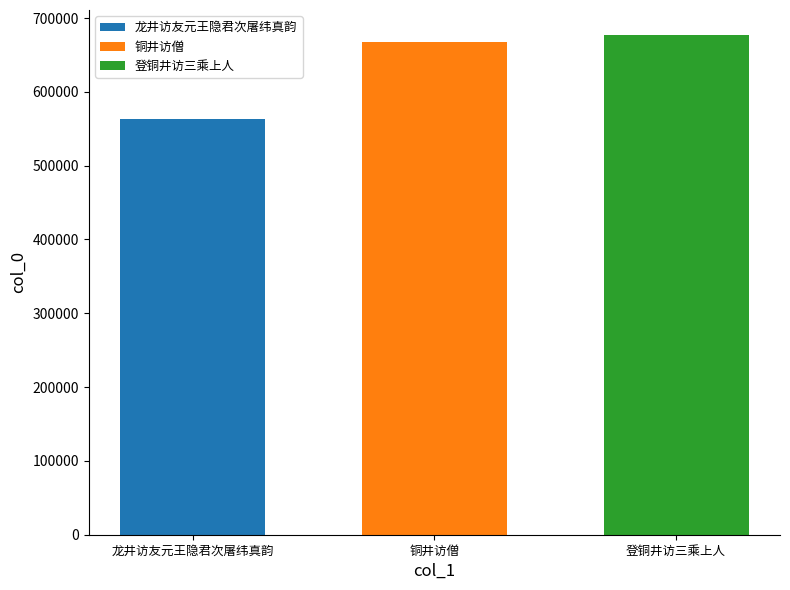

What is the highest value of the 龙井访友元王隐君次屠纬真韵 series?

563294